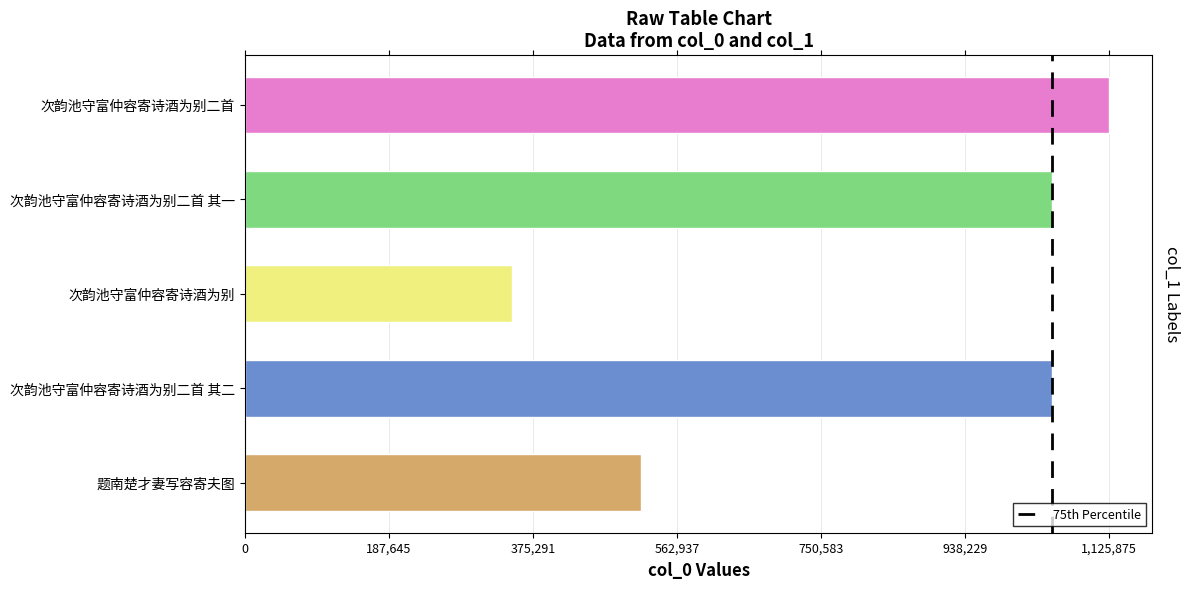

Is it true that the value at 次韵池守富仲容寄诗酒为别二首 其一 is 330081?

False